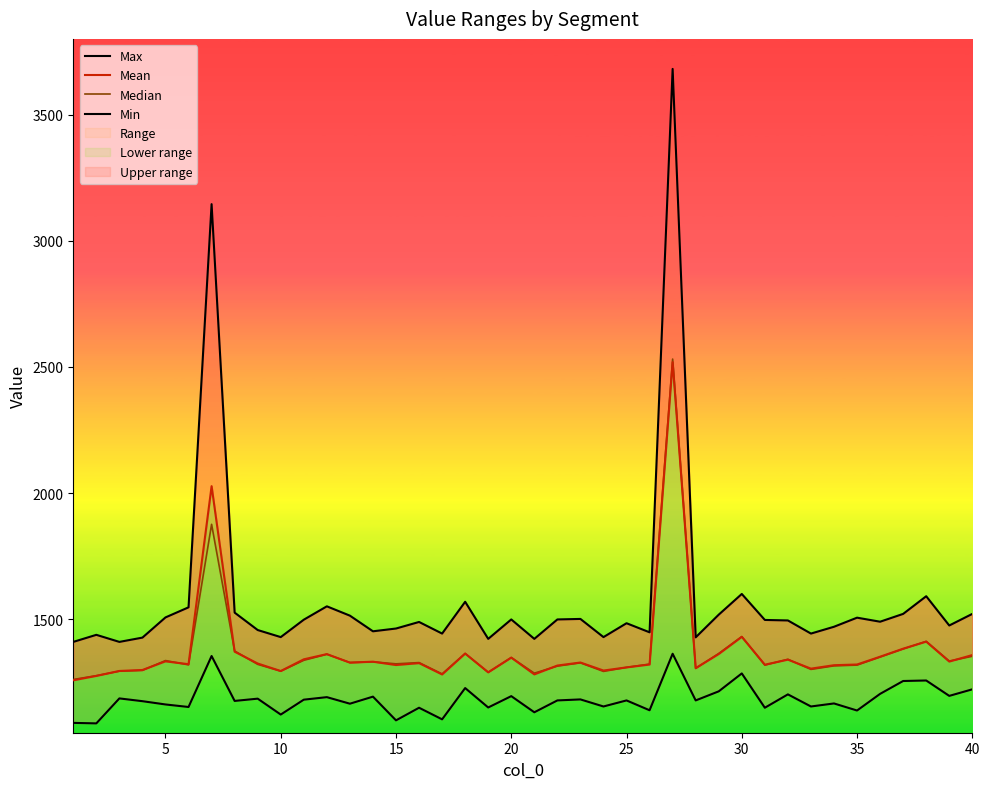

What is the difference between the maximum and minimum values in the Median series?

1270.0